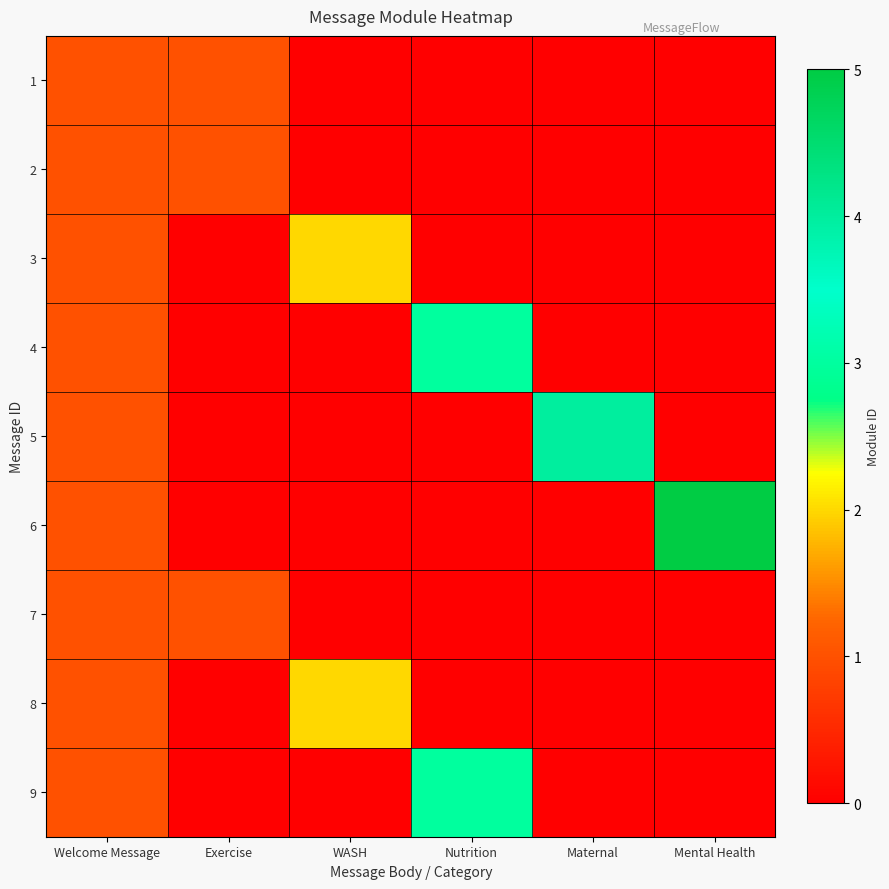

List the series in order of their peak value, highest first.

6, 5, 4, 9, 3, 8, 1, 2, 7